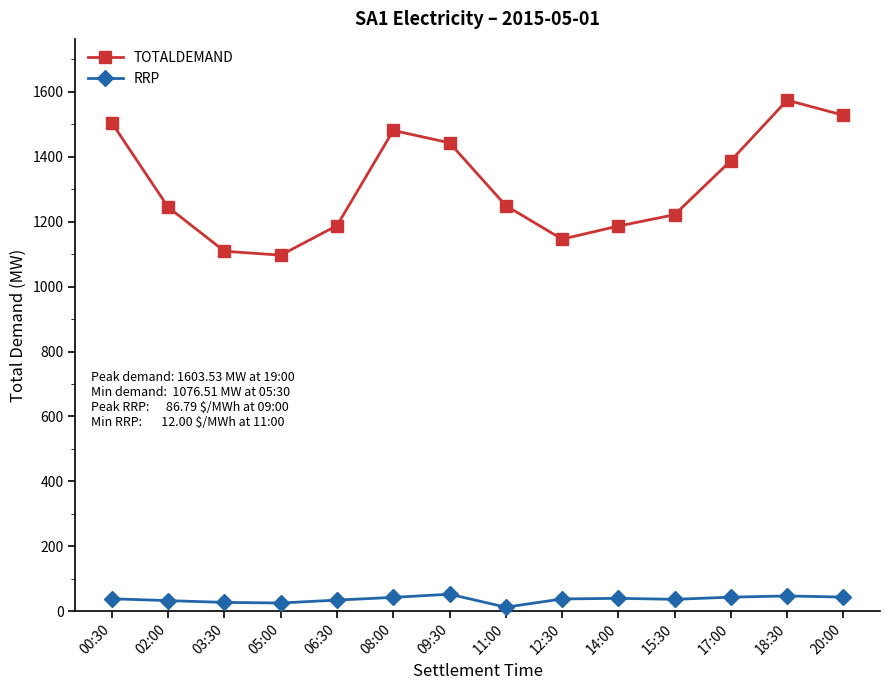

List the series in order of their overall mean, highest first.

TOTALDEMAND, RRP